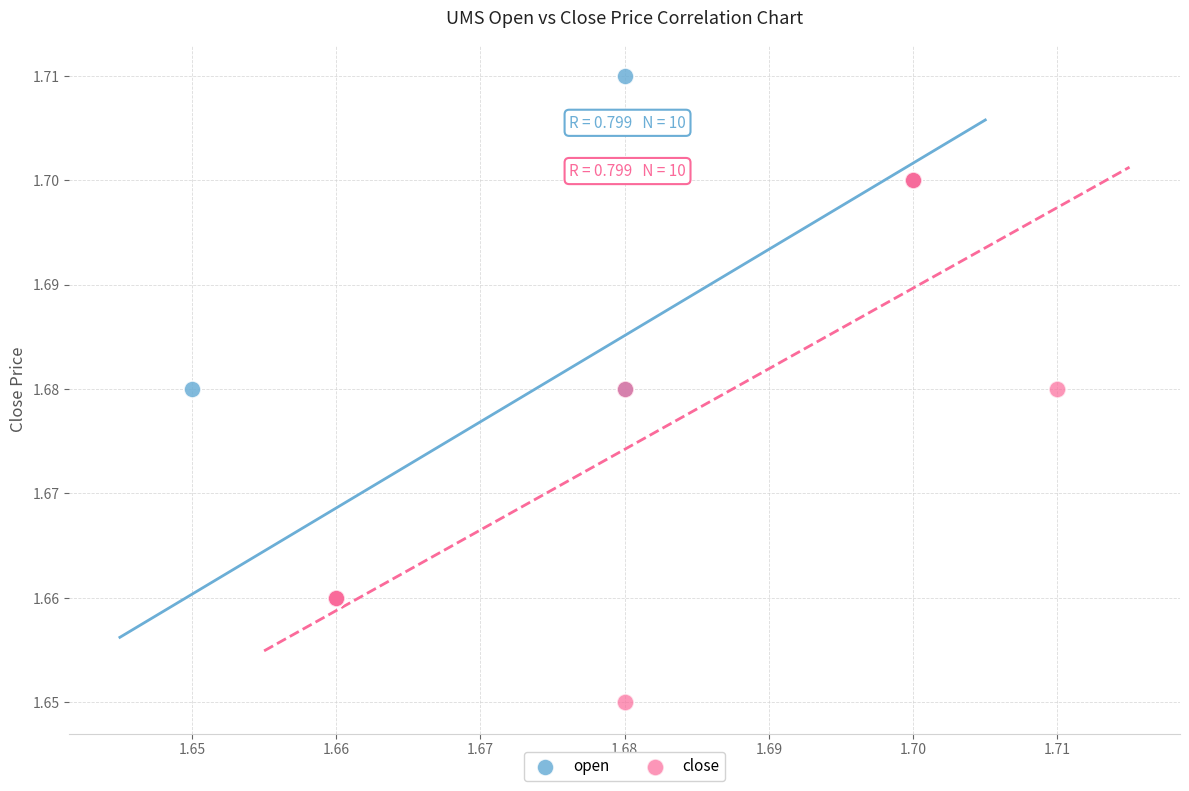

Which series contains the highest Y value?

open